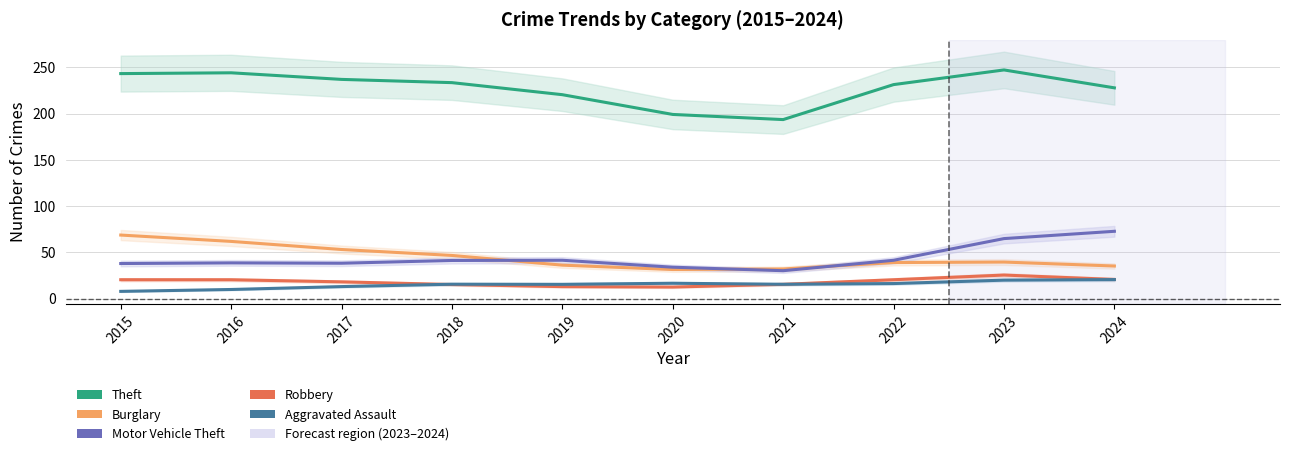

Rank the series by their maximum value, from highest to lowest.

Theft, Motor Vehicle Theft, Burglary, Robbery, Aggravated Assault